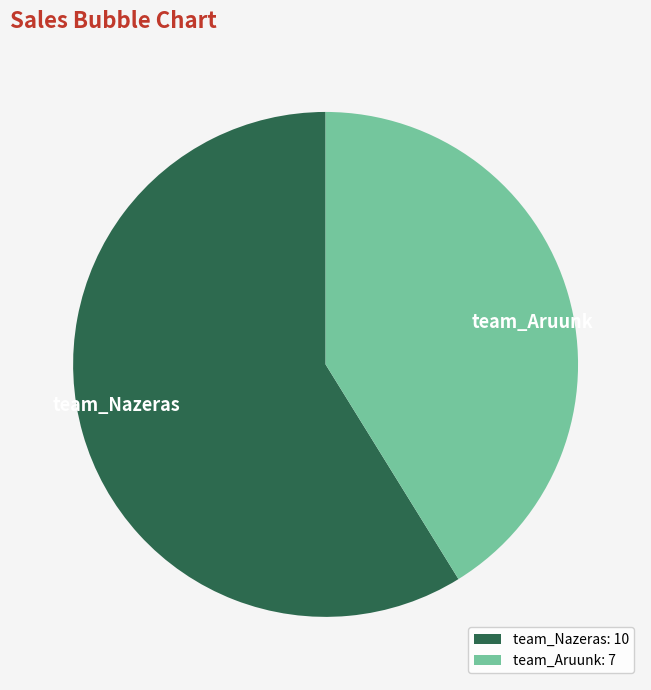

Is the sum of team_Nazeras and team_Aruunk greater than half?

Yes